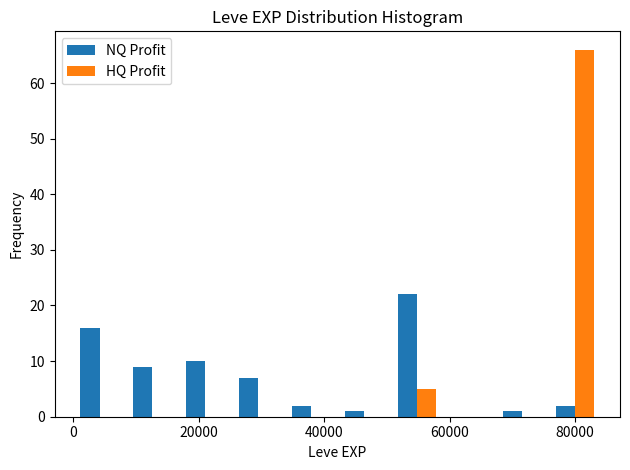

Reading left to right, list every range on the x-axis with the height of the bar of each series over it. Neither the bar edges nor the heights are printed on the chart, so give them approximately, as read against the axes.

0 to 8000: NQ Profit=16	HQ Profit=0
8000 to 16000: NQ Profit=9	HQ Profit=0
16000 to 26000: NQ Profit=10	HQ Profit=0
26000 to 34000: NQ Profit=7	HQ Profit=0
34000 to 42000: NQ Profit=2	HQ Profit=0
42000 to 50000: NQ Profit=1	HQ Profit=0
50000 to 58000: NQ Profit=22	HQ Profit=5
58000 to 68000: NQ Profit=0	HQ Profit=0
68000 to 76000: NQ Profit=1	HQ Profit=0
76000 to 84000: NQ Profit=2	HQ Profit=66